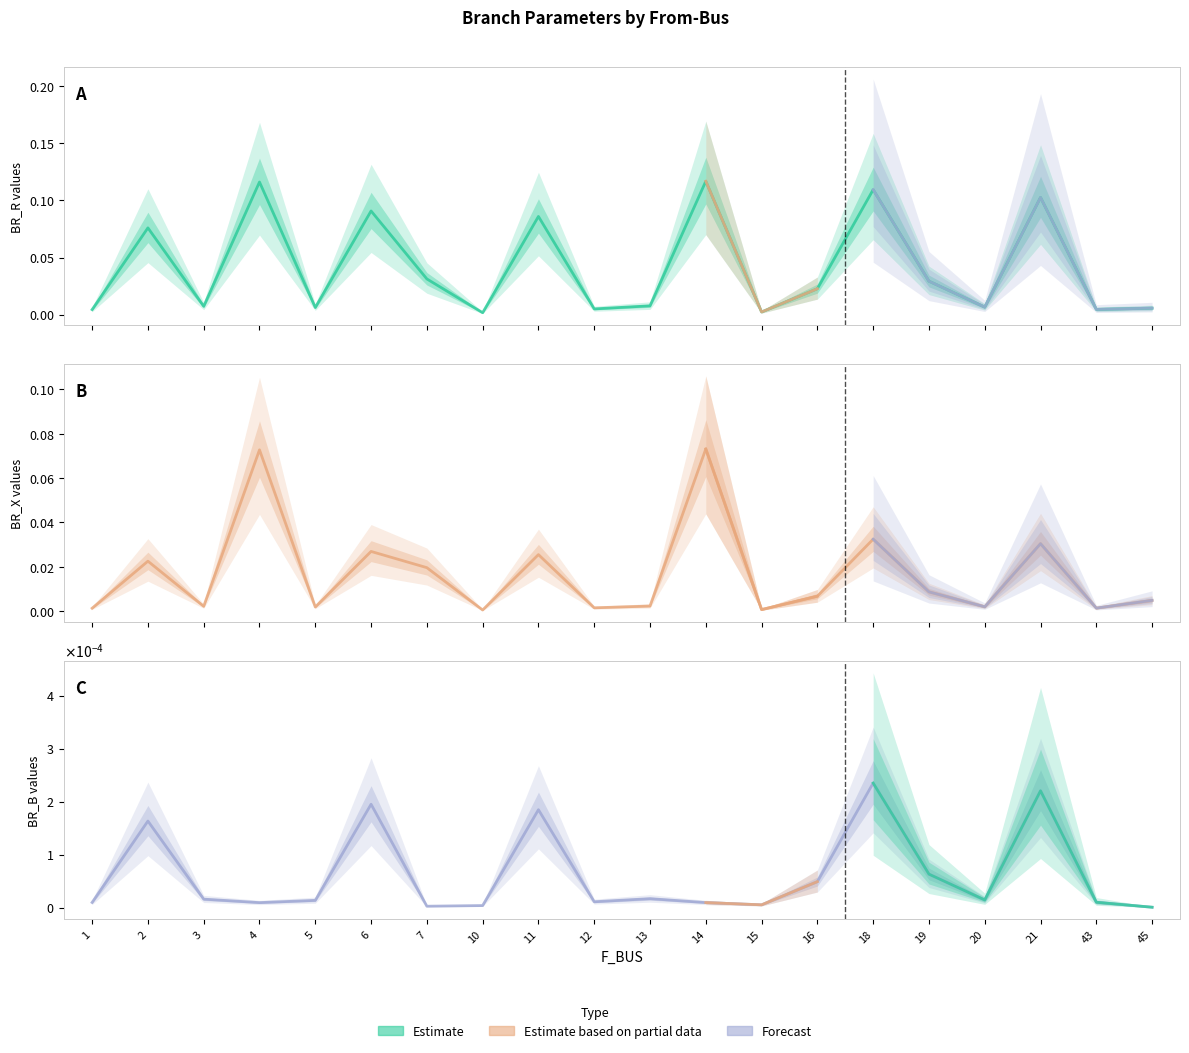

True or false: BR_X and BR_R intersect in this chart.

False